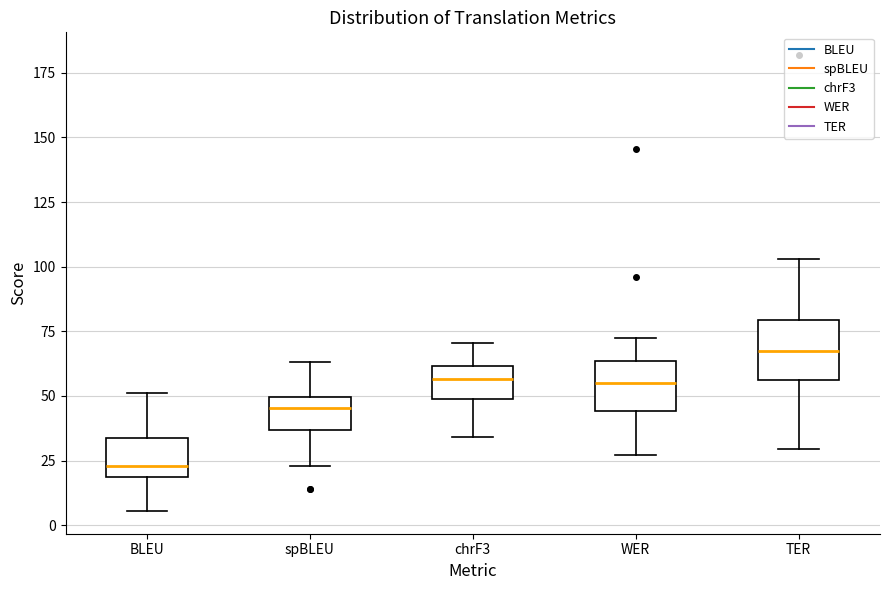

Which box has the lowest median line?

BLEU